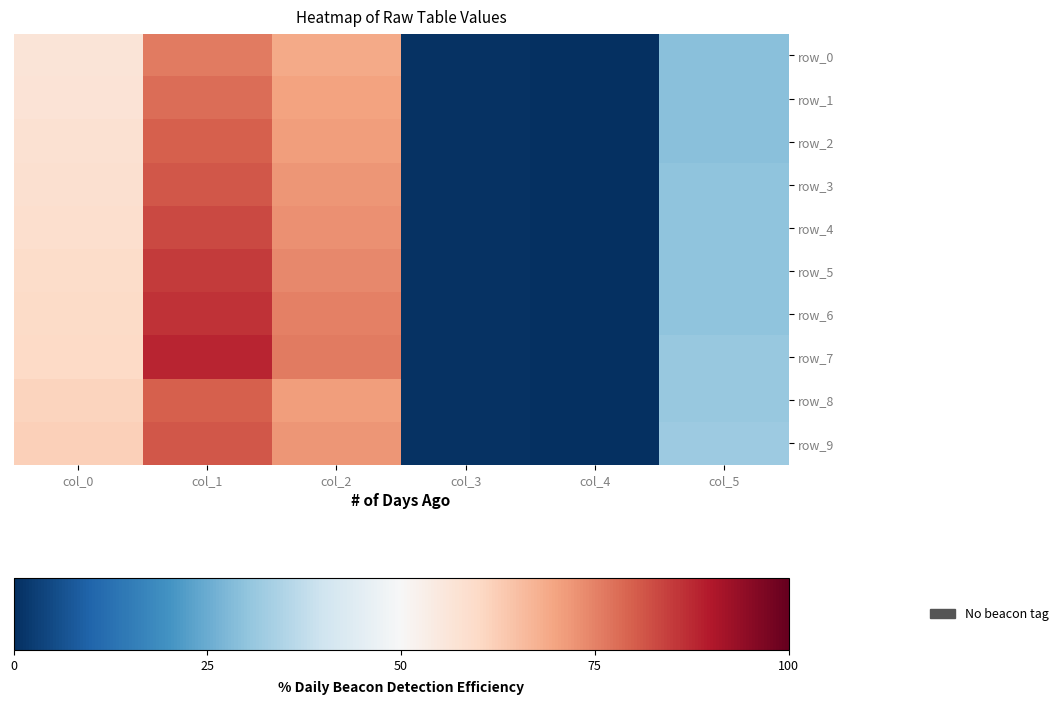

Reading left to right, transcribe all the data shown in this chart.

row_0: col_0=56.5	col_1=76.0	col_2=69.0	col_3=0.5	col_4=0.0	col_5=29.0
row_1: col_0=57.0	col_1=78.0	col_2=70.0	col_3=0.5	col_4=0.0	col_5=29.0
row_2: col_0=57.5	col_1=80.0	col_2=71.0	col_3=0.5	col_4=0.0	col_5=29.0
row_3: col_0=58.0	col_1=81.0	col_2=72.0	col_3=0.5	col_4=0.0	col_5=30.0
row_4: col_0=58.5	col_1=83.0	col_2=73.0	col_3=0.5	col_4=0.0	col_5=30.0
row_5: col_0=59.0	col_1=85.0	col_2=74.0	col_3=0.5	col_4=0.0	col_5=30.0
row_6: col_0=59.5	col_1=86.0	col_2=75.0	col_3=0.5	col_4=0.0	col_5=30.0
row_7: col_0=60.0	col_1=88.0	col_2=76.0	col_3=0.5	col_4=0.0	col_5=31.0
row_8: col_0=61.0	col_1=80.0	col_2=71.0	col_3=0.5	col_4=0.0	col_5=31.0
row_9: col_0=62.0	col_1=81.0	col_2=72.0	col_3=0.5	col_4=0.0	col_5=32.0